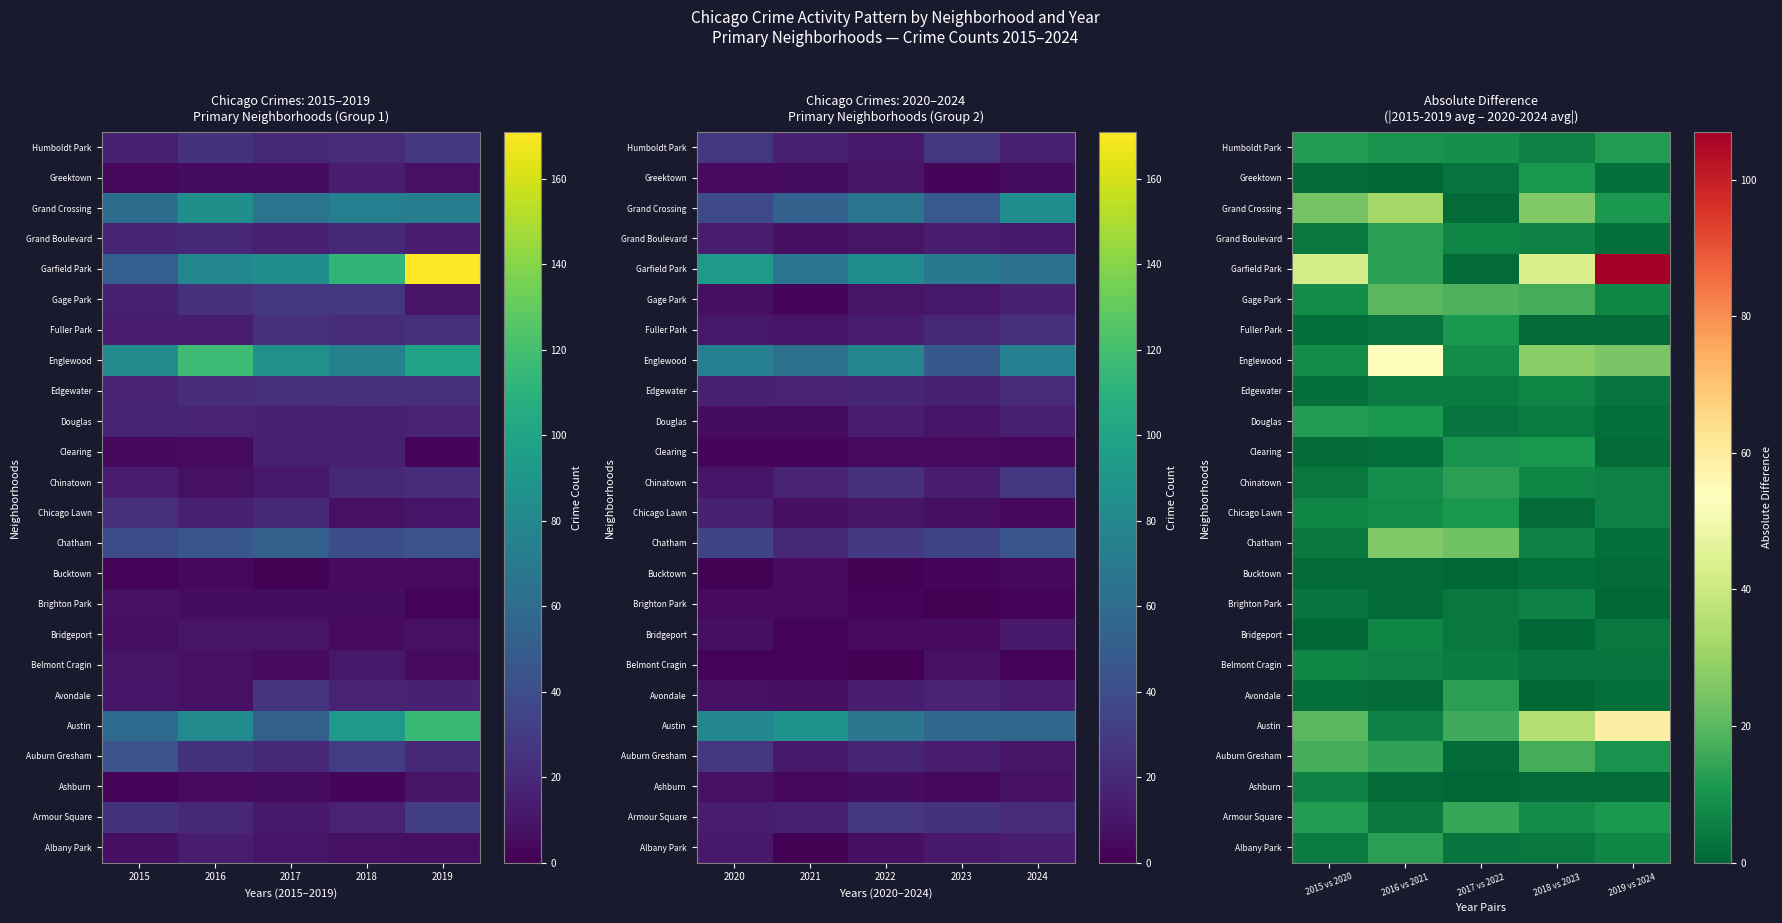

Rank the series by their maximum value, from lowest to highest.

Bucktown, Ashburn, Brighton Park, Belmont Cragin, Bridgeport, Edgewater, Chicago Lawn, Clearing, Fuller Park, Greektown, Douglas, Humboldt Park, Albany Park, Avondale, Chinatown, Grand Boulevard, Armour Square, Auburn Gresham, Gage Park, Chatham, Grand Crossing, Englewood, Austin, Garfield Park